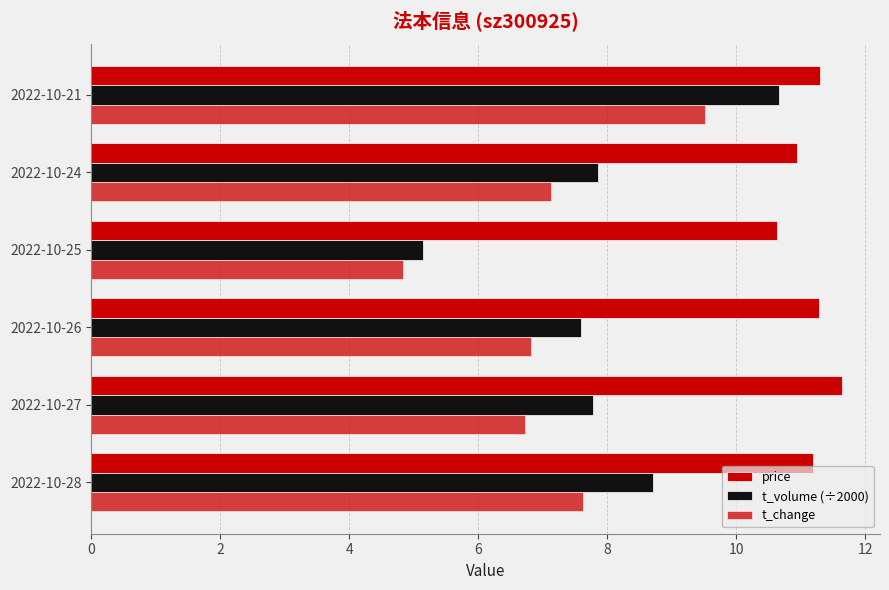

What is the smallest value displayed?

4.8